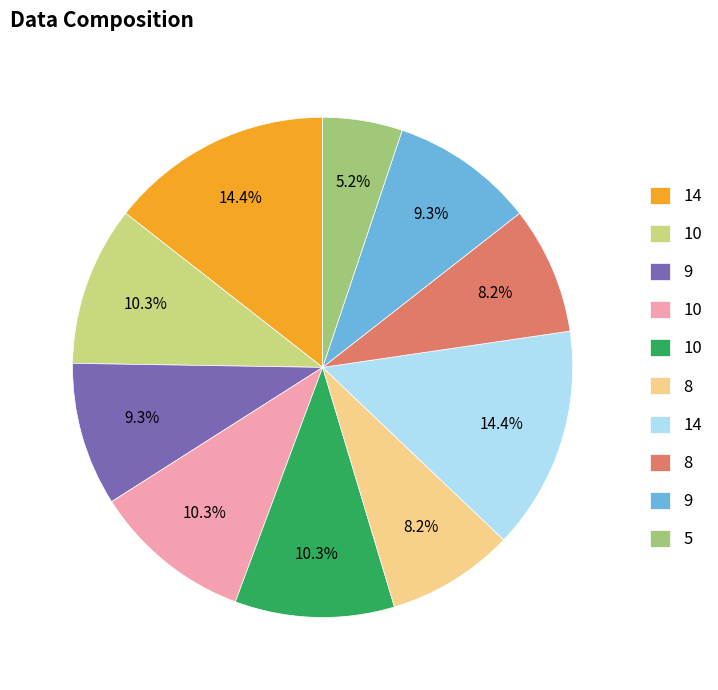

Is there a majority slice in this chart?

No